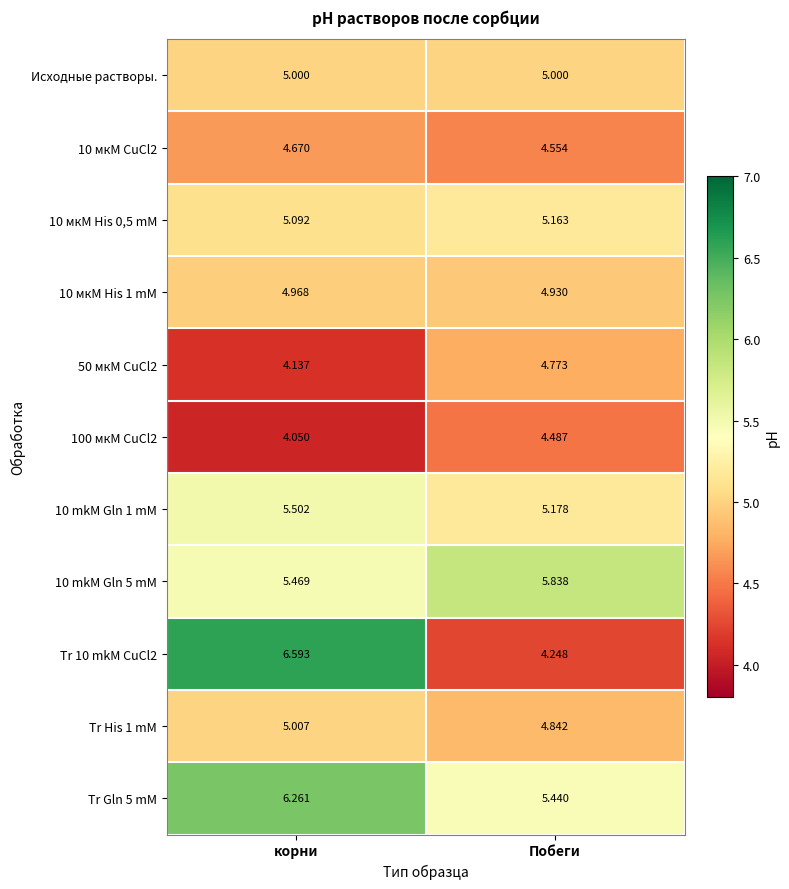

At which label does Tr His 1 mM first exceed 5?

корни